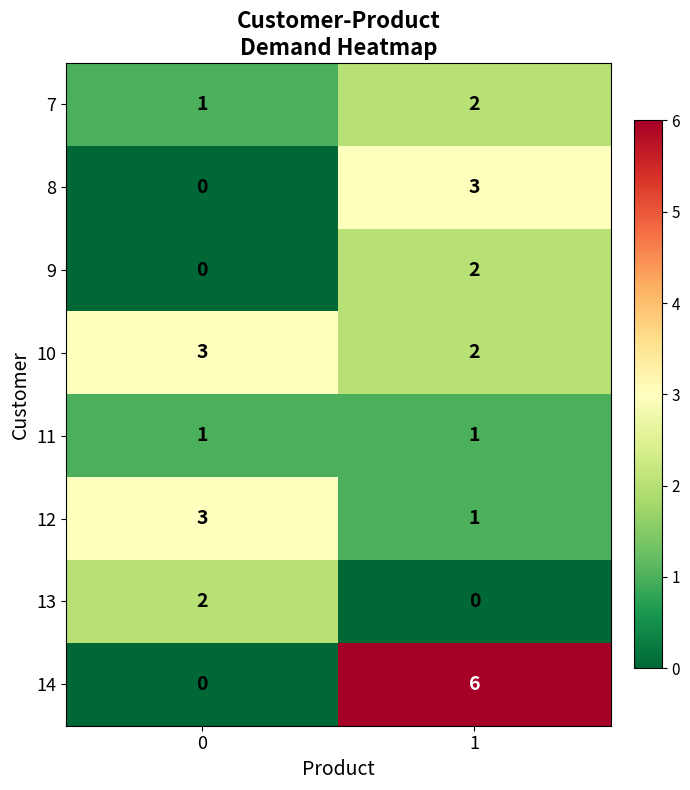

What is the greatest value displayed?

6